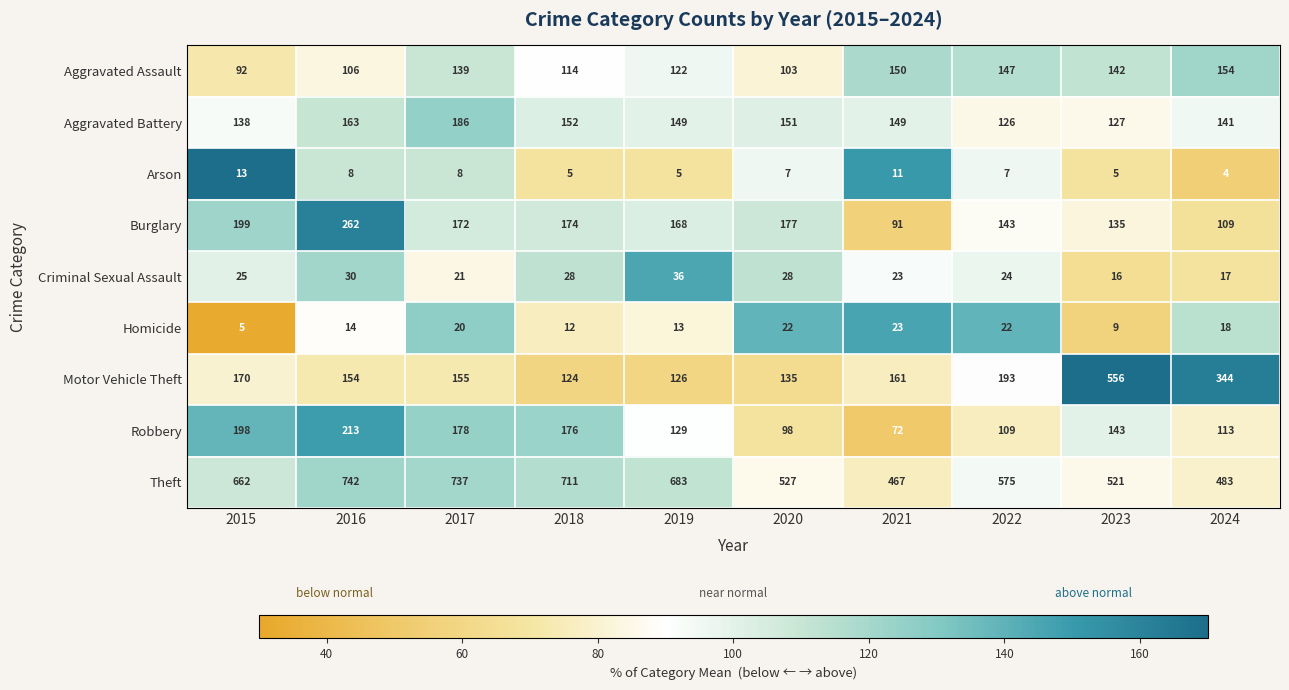

What is the maximum value shown in the chart?

742